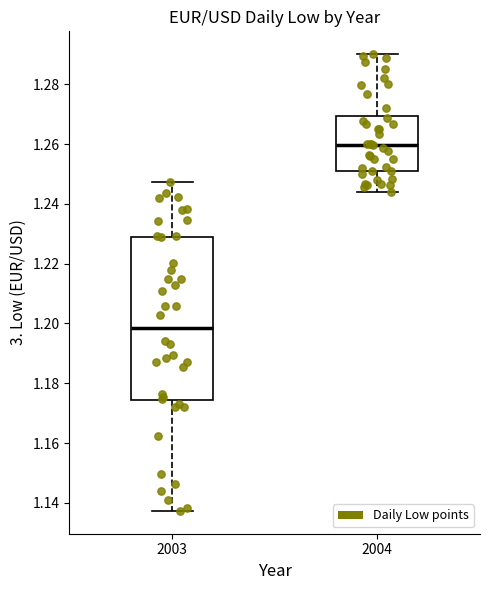

Which box is the tallest, from its lower edge to its upper edge?

2003